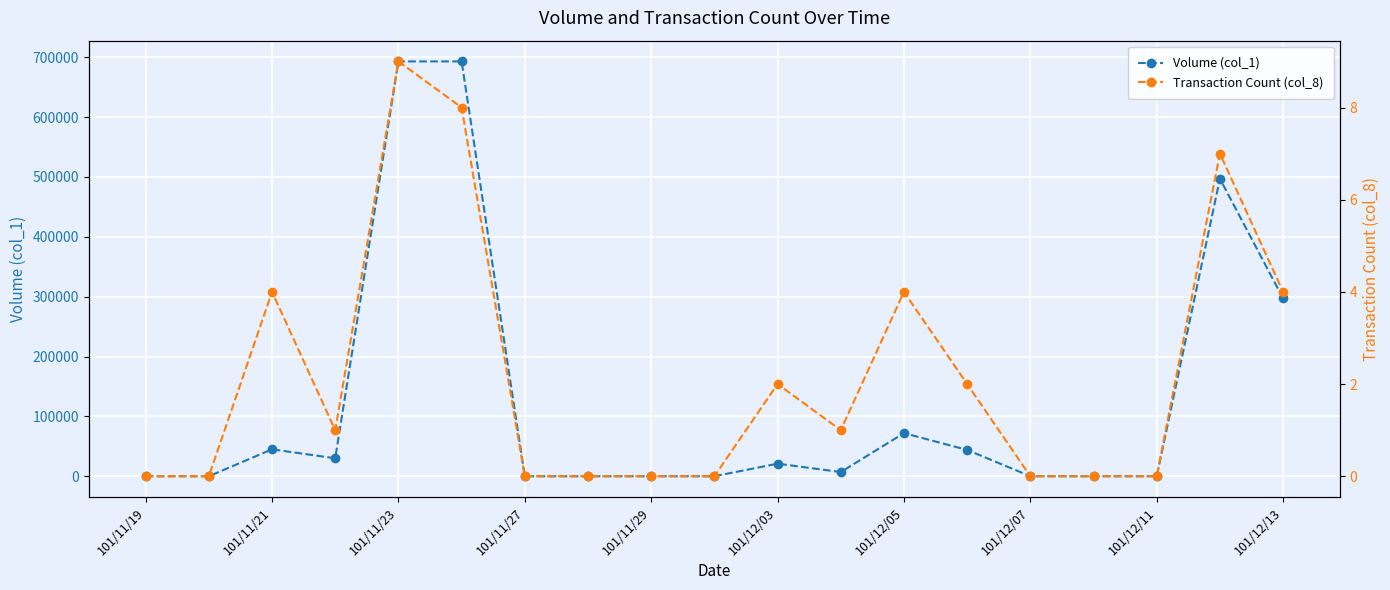

Where does the Volume (col_1) series first go above 7000?

101/11/21